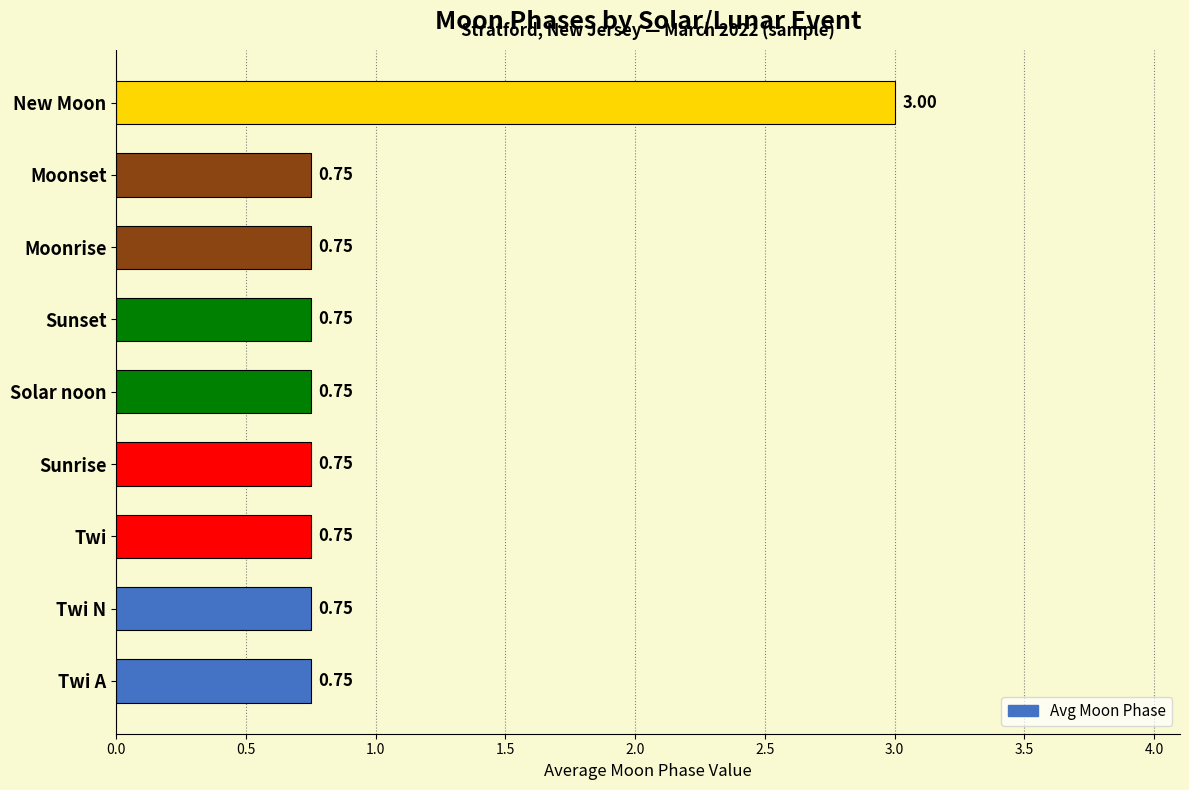

What is the sum of the values at New Moon and Sunrise?

3.8